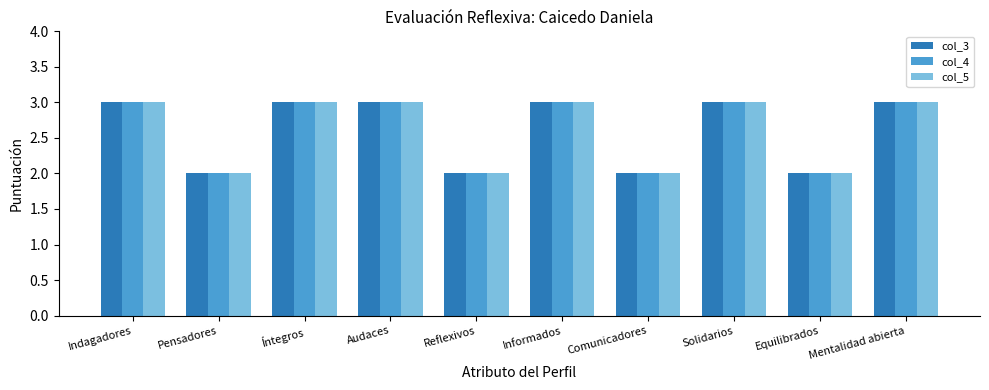

What are all the series names shown in the legend?

col_3, col_4, col_5